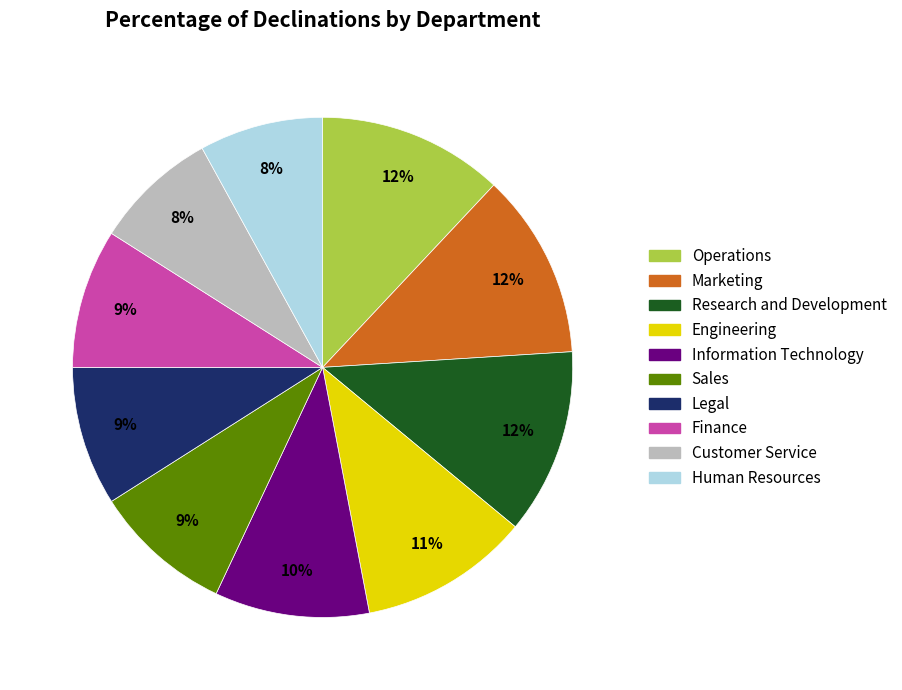

Is there a majority slice in this chart?

No